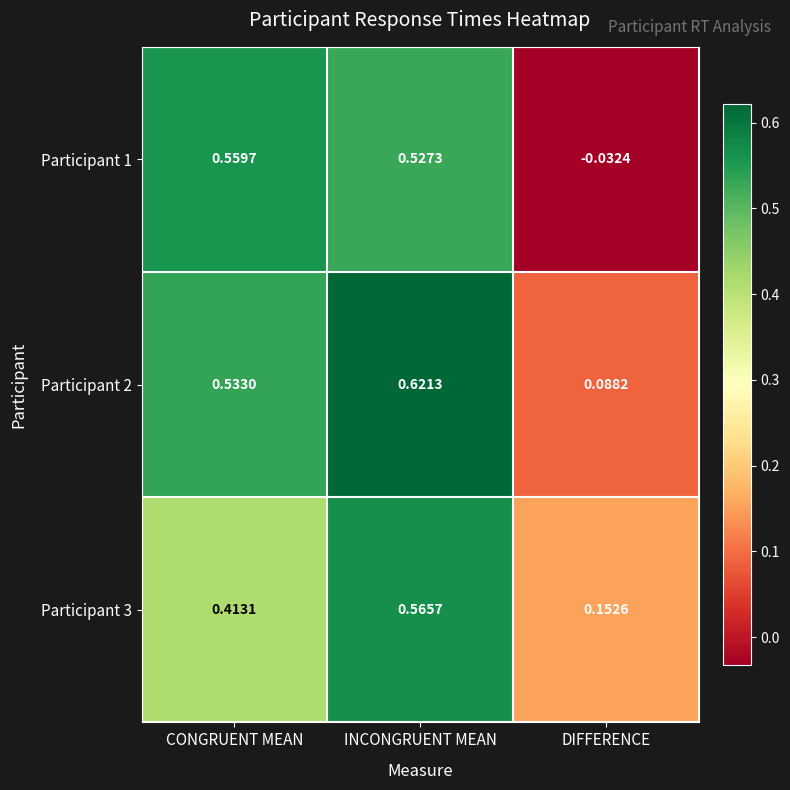

At which label does Participant 1 first exceed 0?

CONGRUENT MEAN